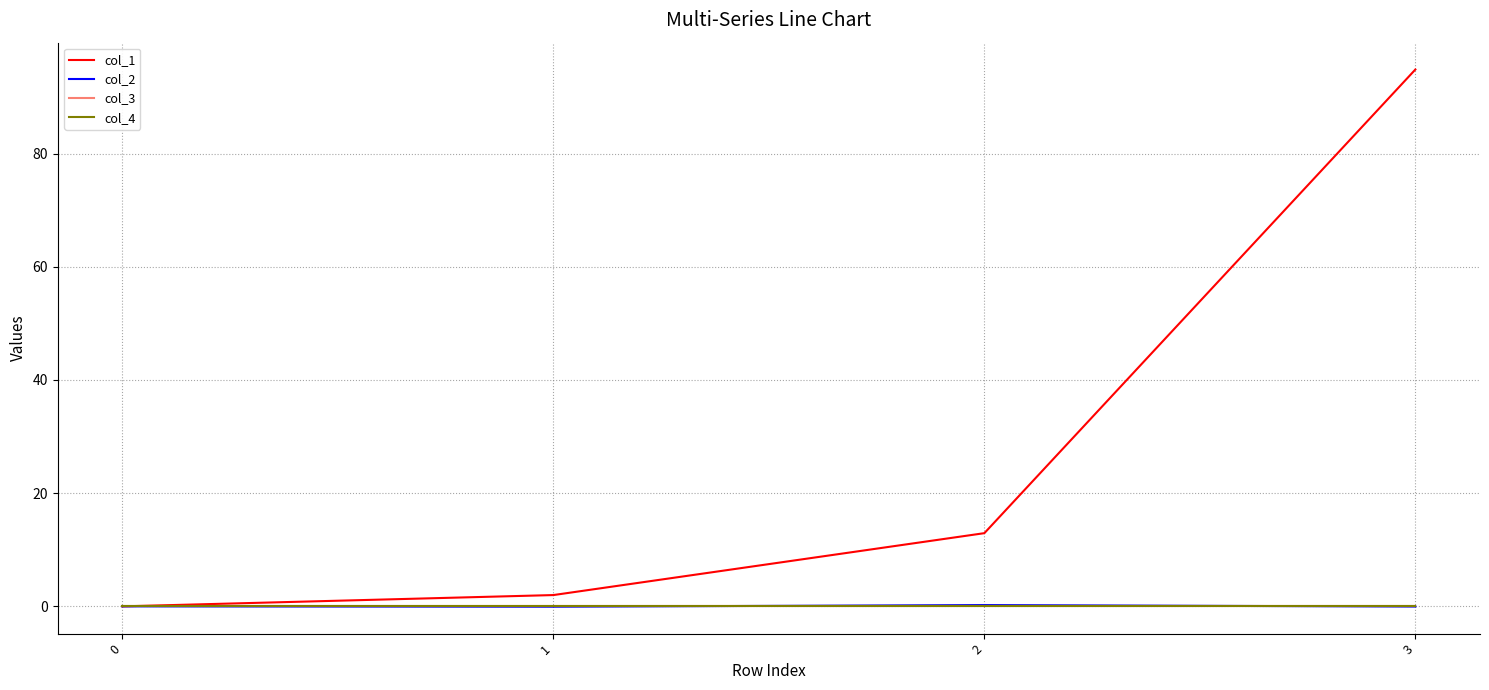

What is the total value across all series at 1?

1.9